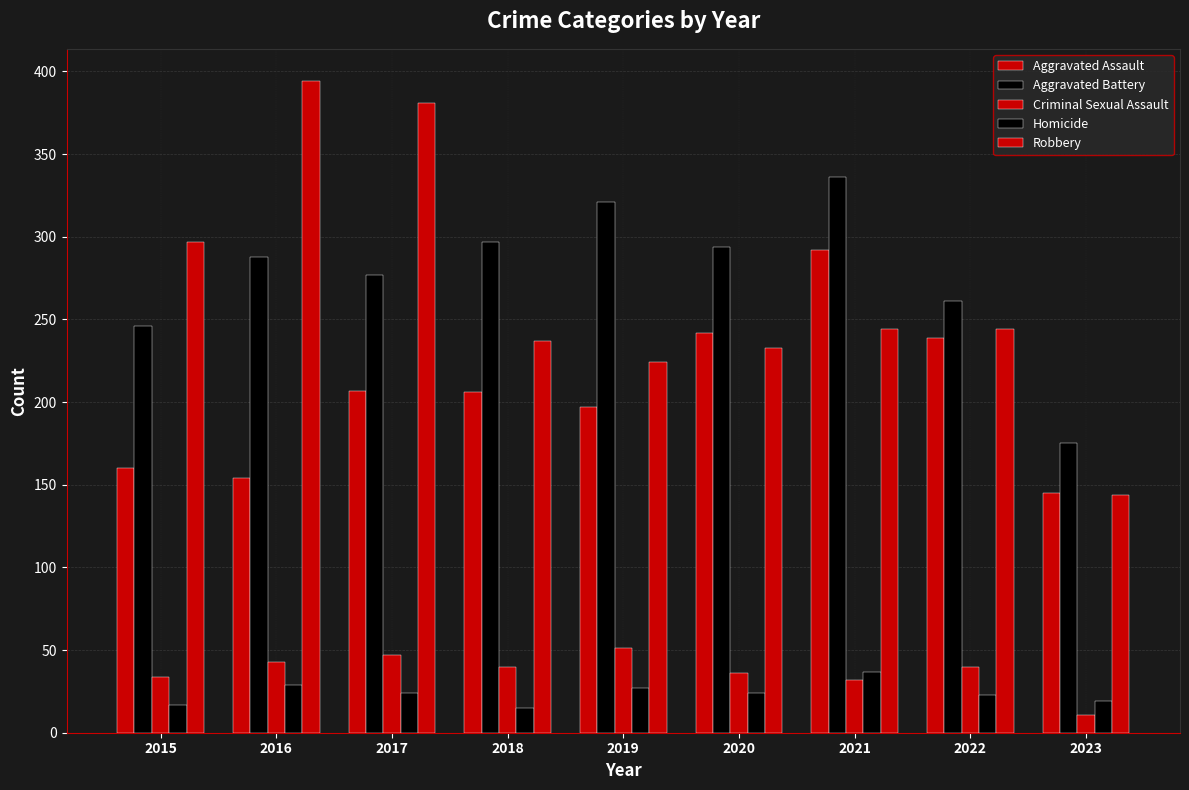

What is the approximate value of Aggravated Battery at 2021?

336